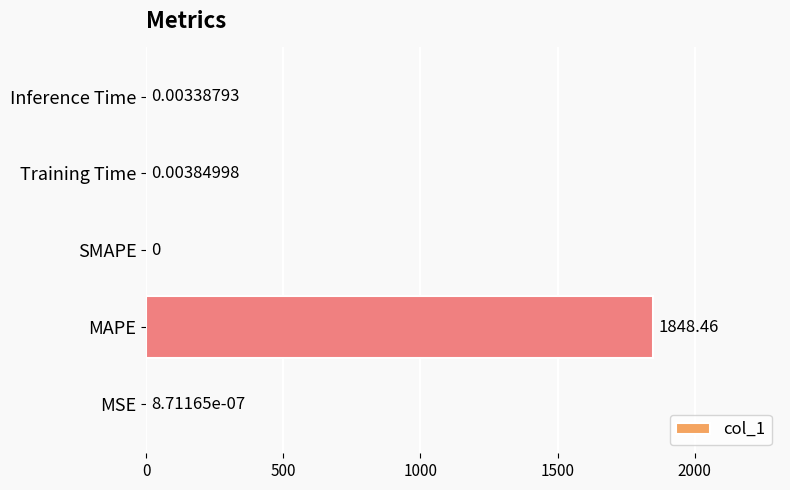

Count the number of data series in this chart.

1